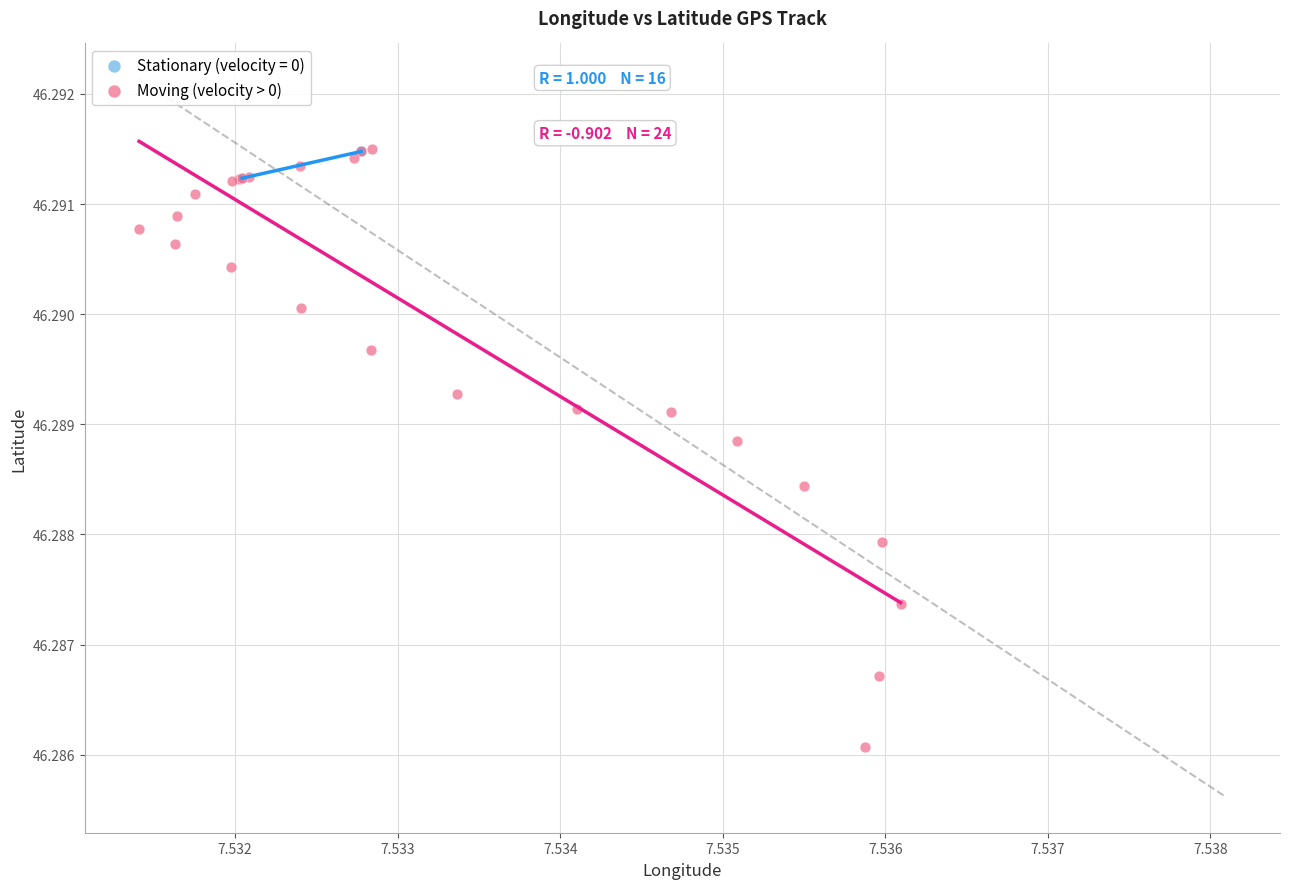

Which series reaches the minimum Y coordinate?

Moving (velocity > 0)